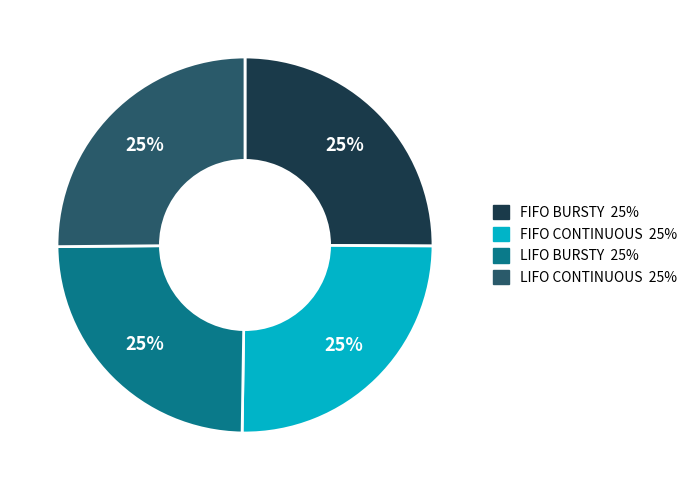

True or false: LIFO BURSTY accounts for 14% of the total.

False